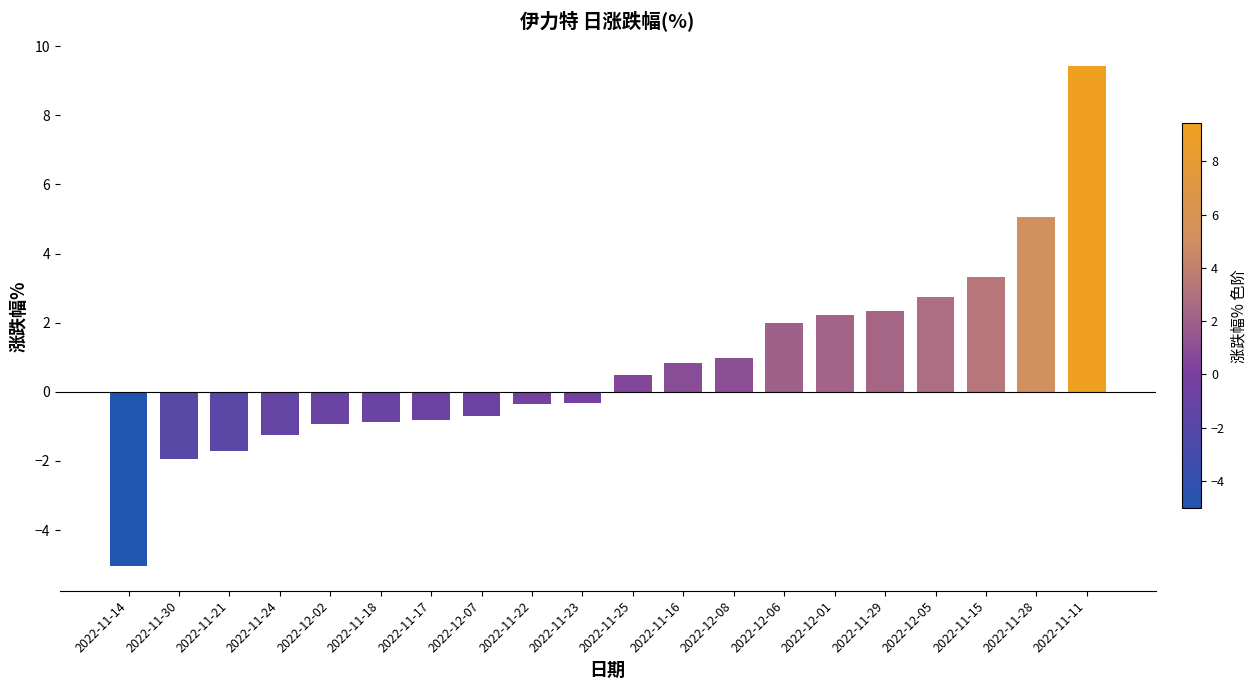

The chart shows a value of -0.2 at 2022-12-07. True or false?

False